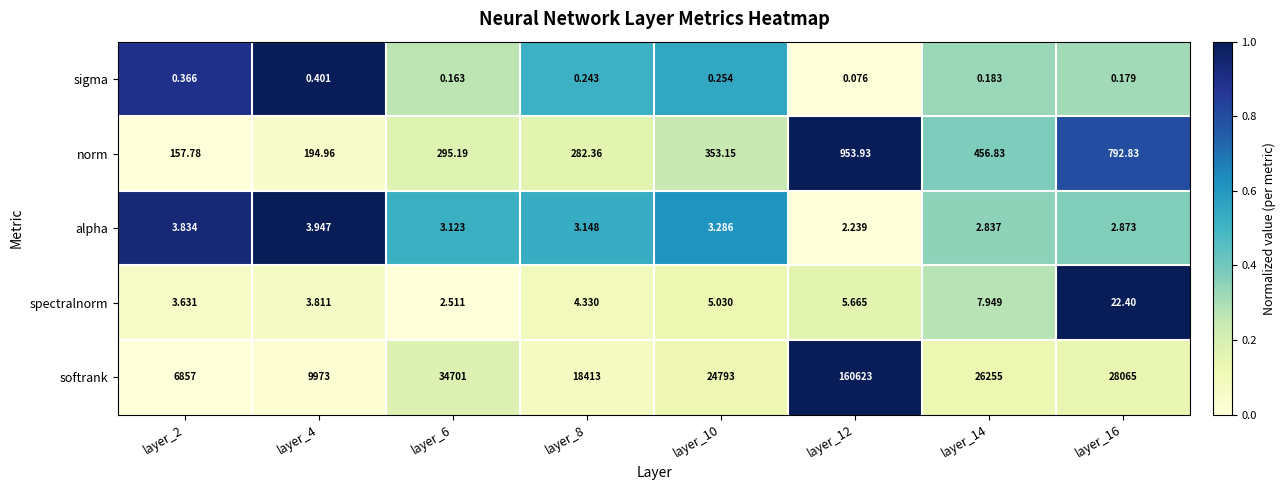

Rank the series at layer_12 from highest to lowest value.

softrank, norm, spectralnorm, alpha, sigma